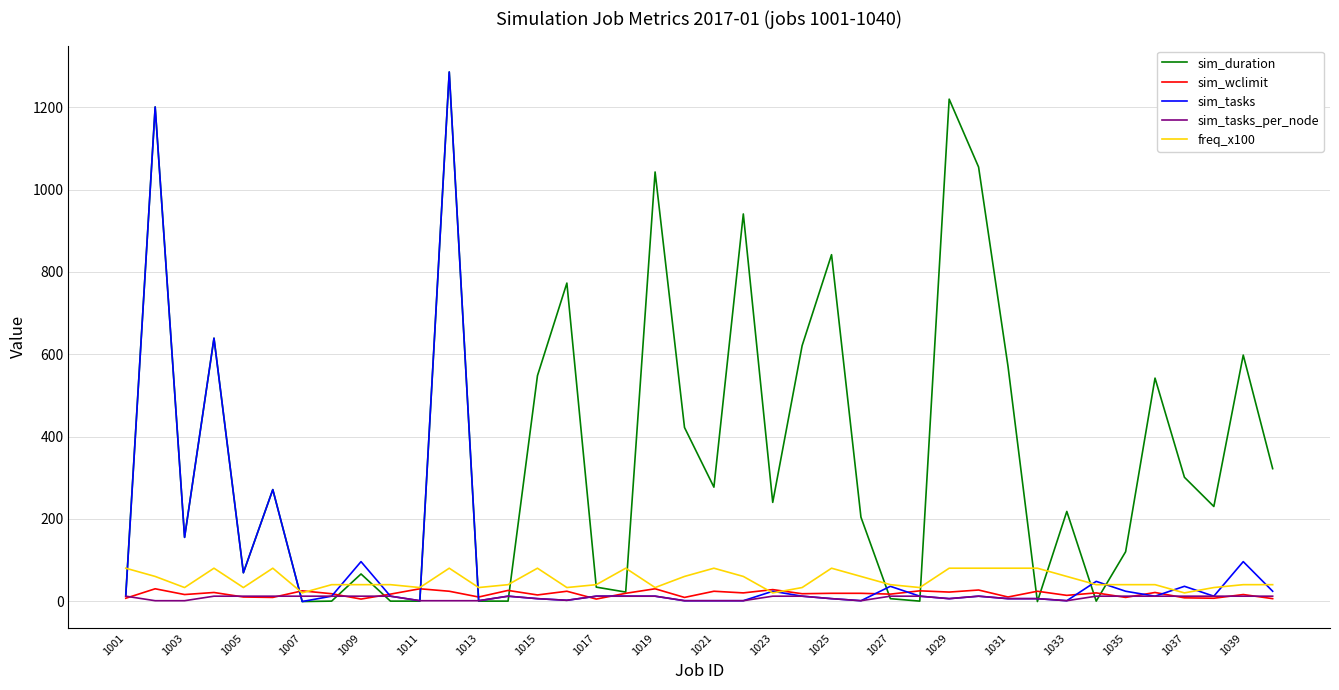

Which series has the largest total across all categories?

sim_duration